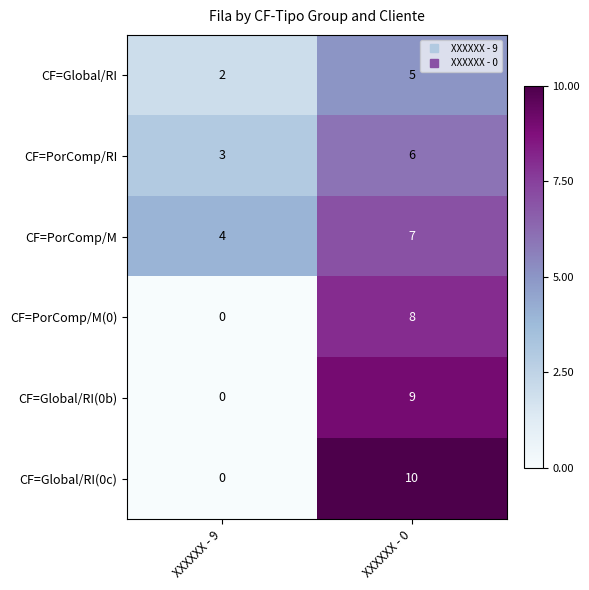

Between XXXXXX - 9 and XXXXXX - 0, which series saw the biggest shift?

CF=Global/RI(0c)